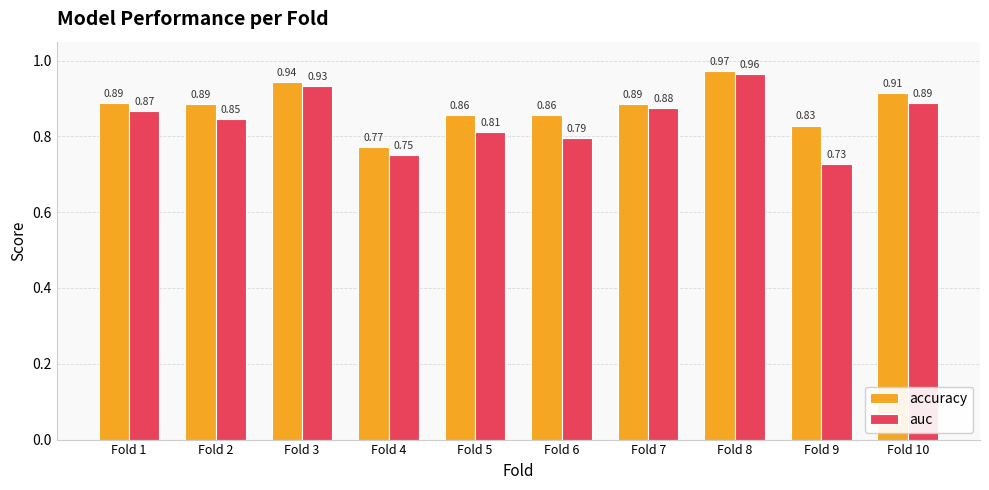

Between Fold 8 and Fold 9, which series saw the biggest shift?

auc